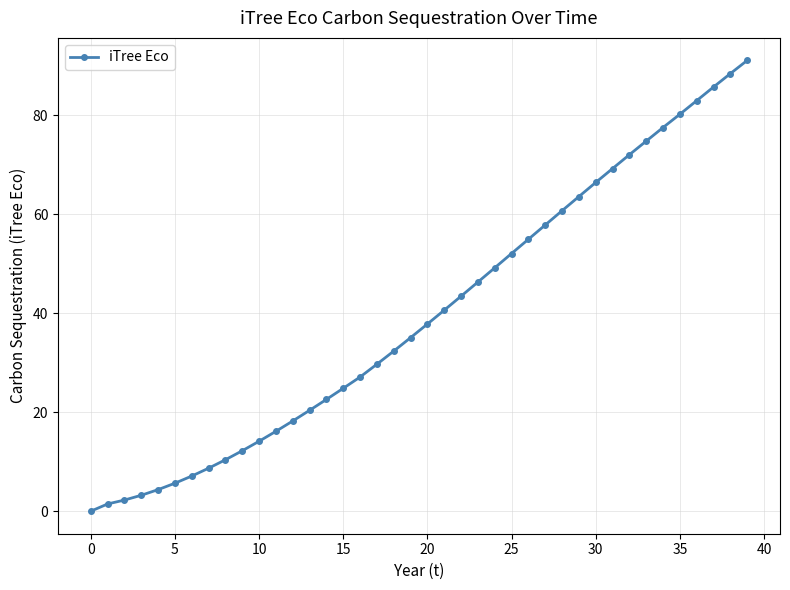

How many series are shown in this chart?

1